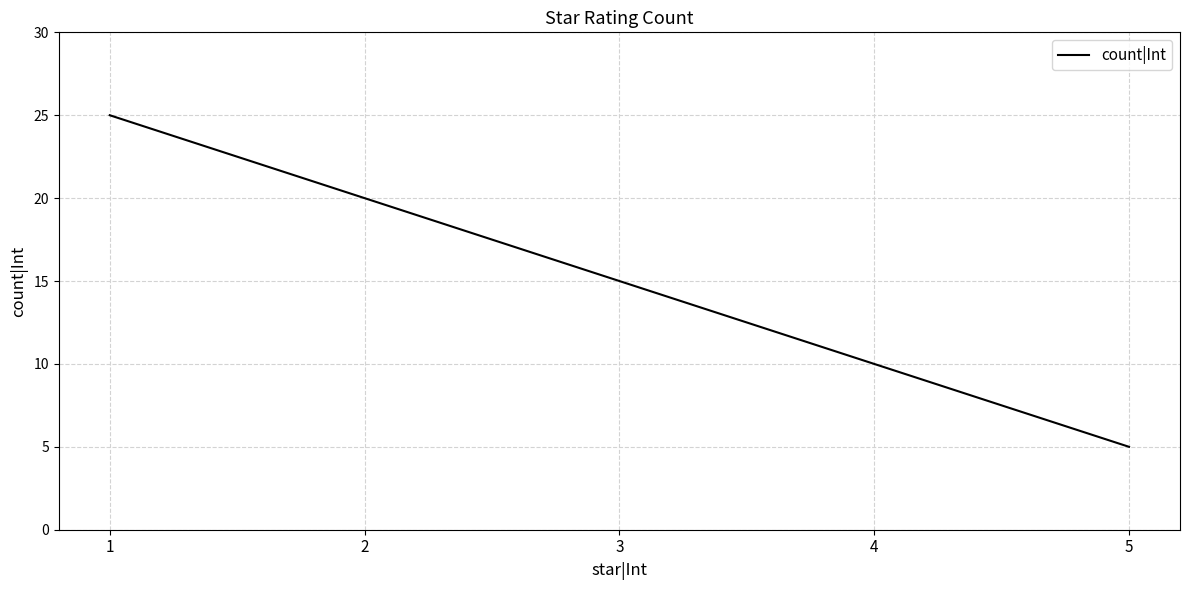

List the labels in order of value, smallest first.

5, 4, 3, 2, 1